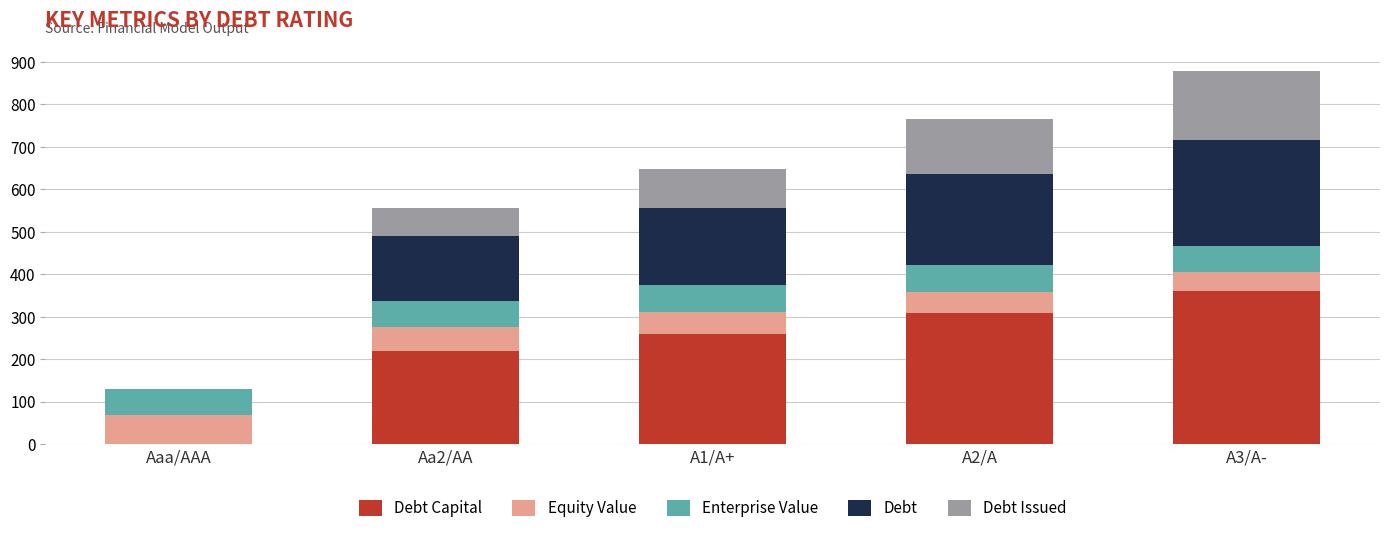

At which category is the sum across all series the highest?

A3/A-